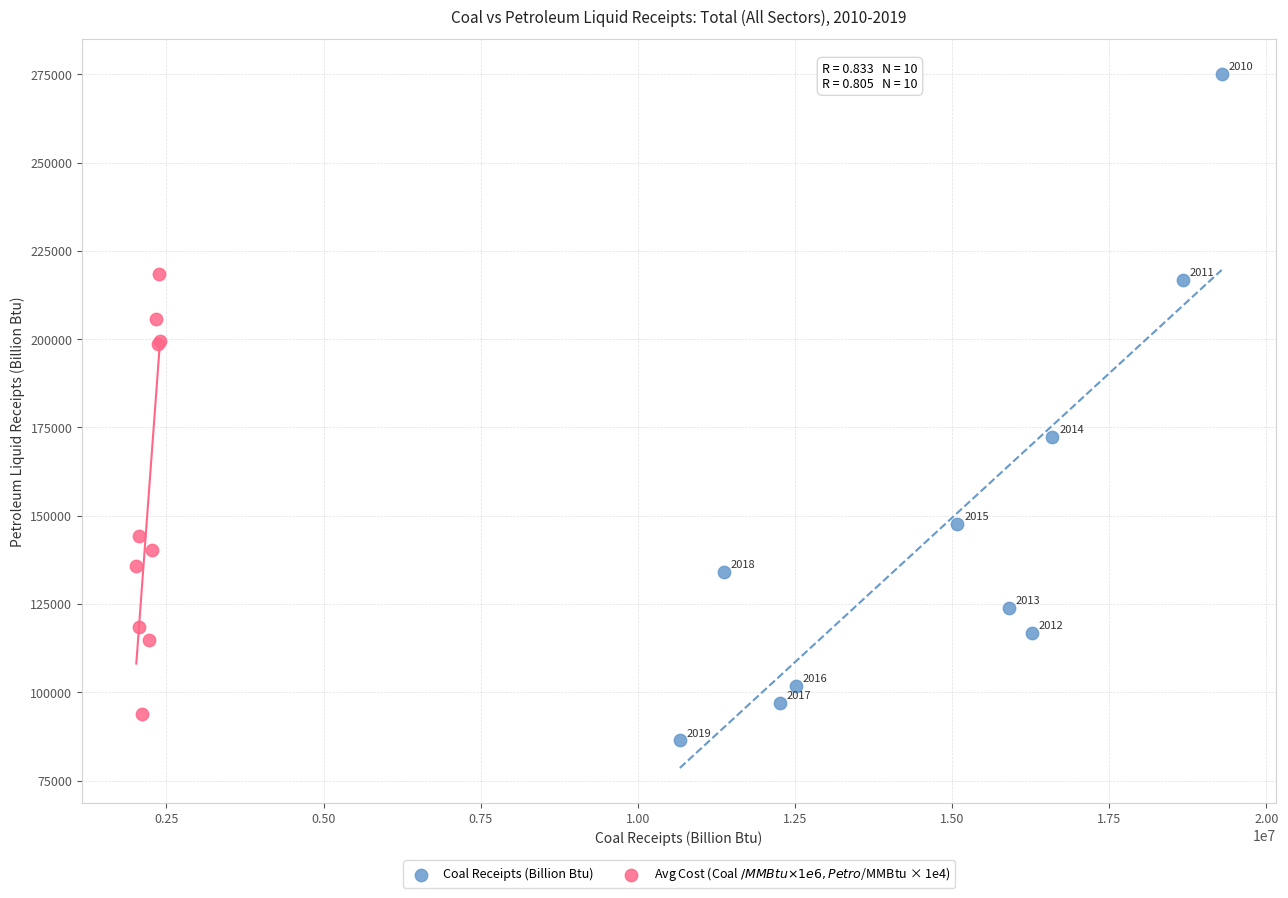

Which series has the largest Y range (max minus min)?

Coal Receipts (Billion Btu)